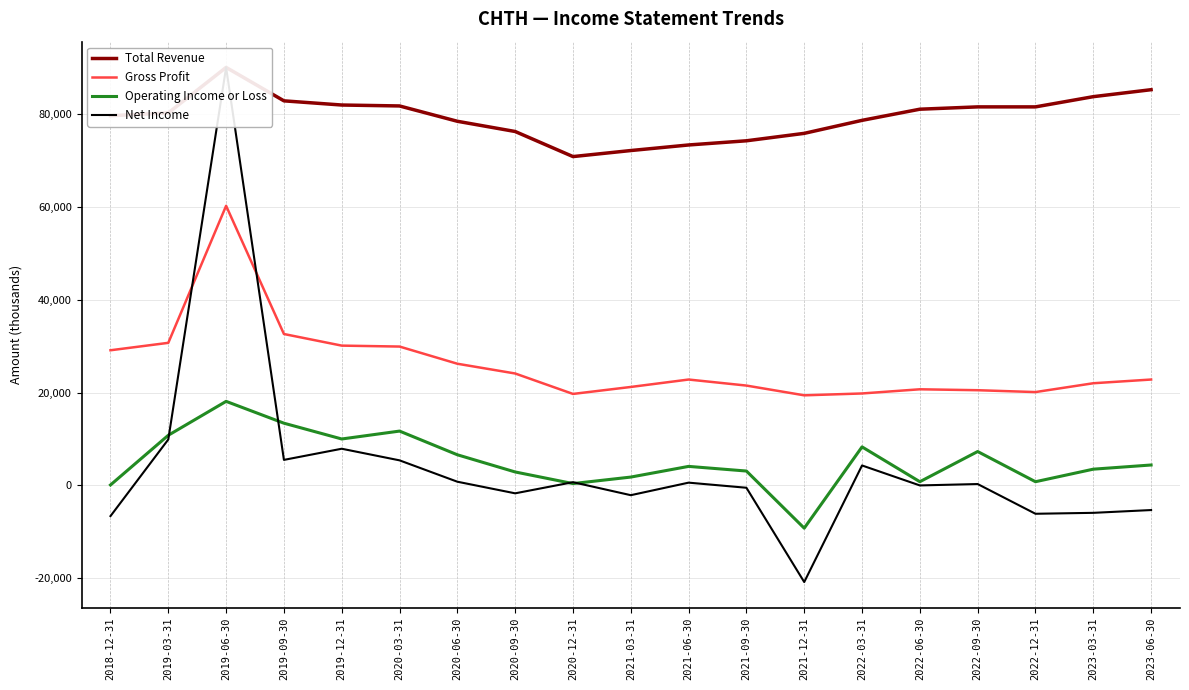

Which category has the lowest value in the Net Income series?

2021-12-31